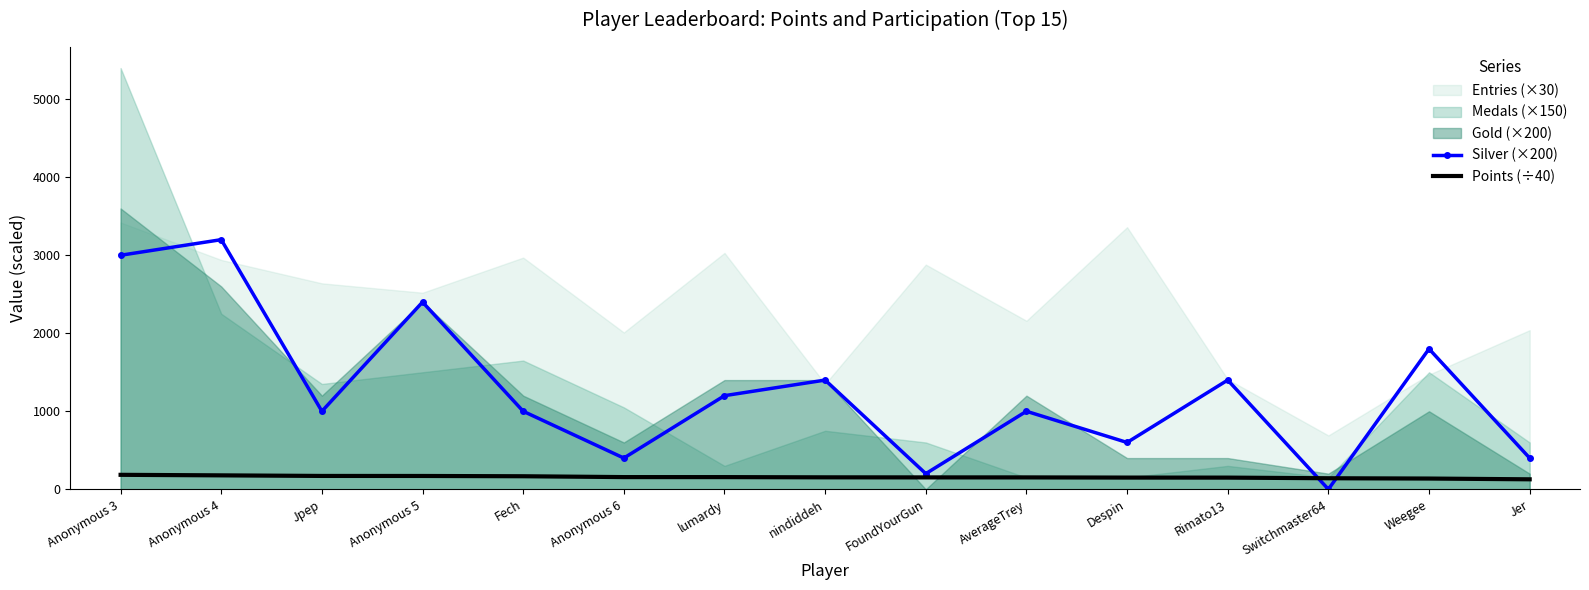

What is the average value of the Silver (×200) series?

1266.7